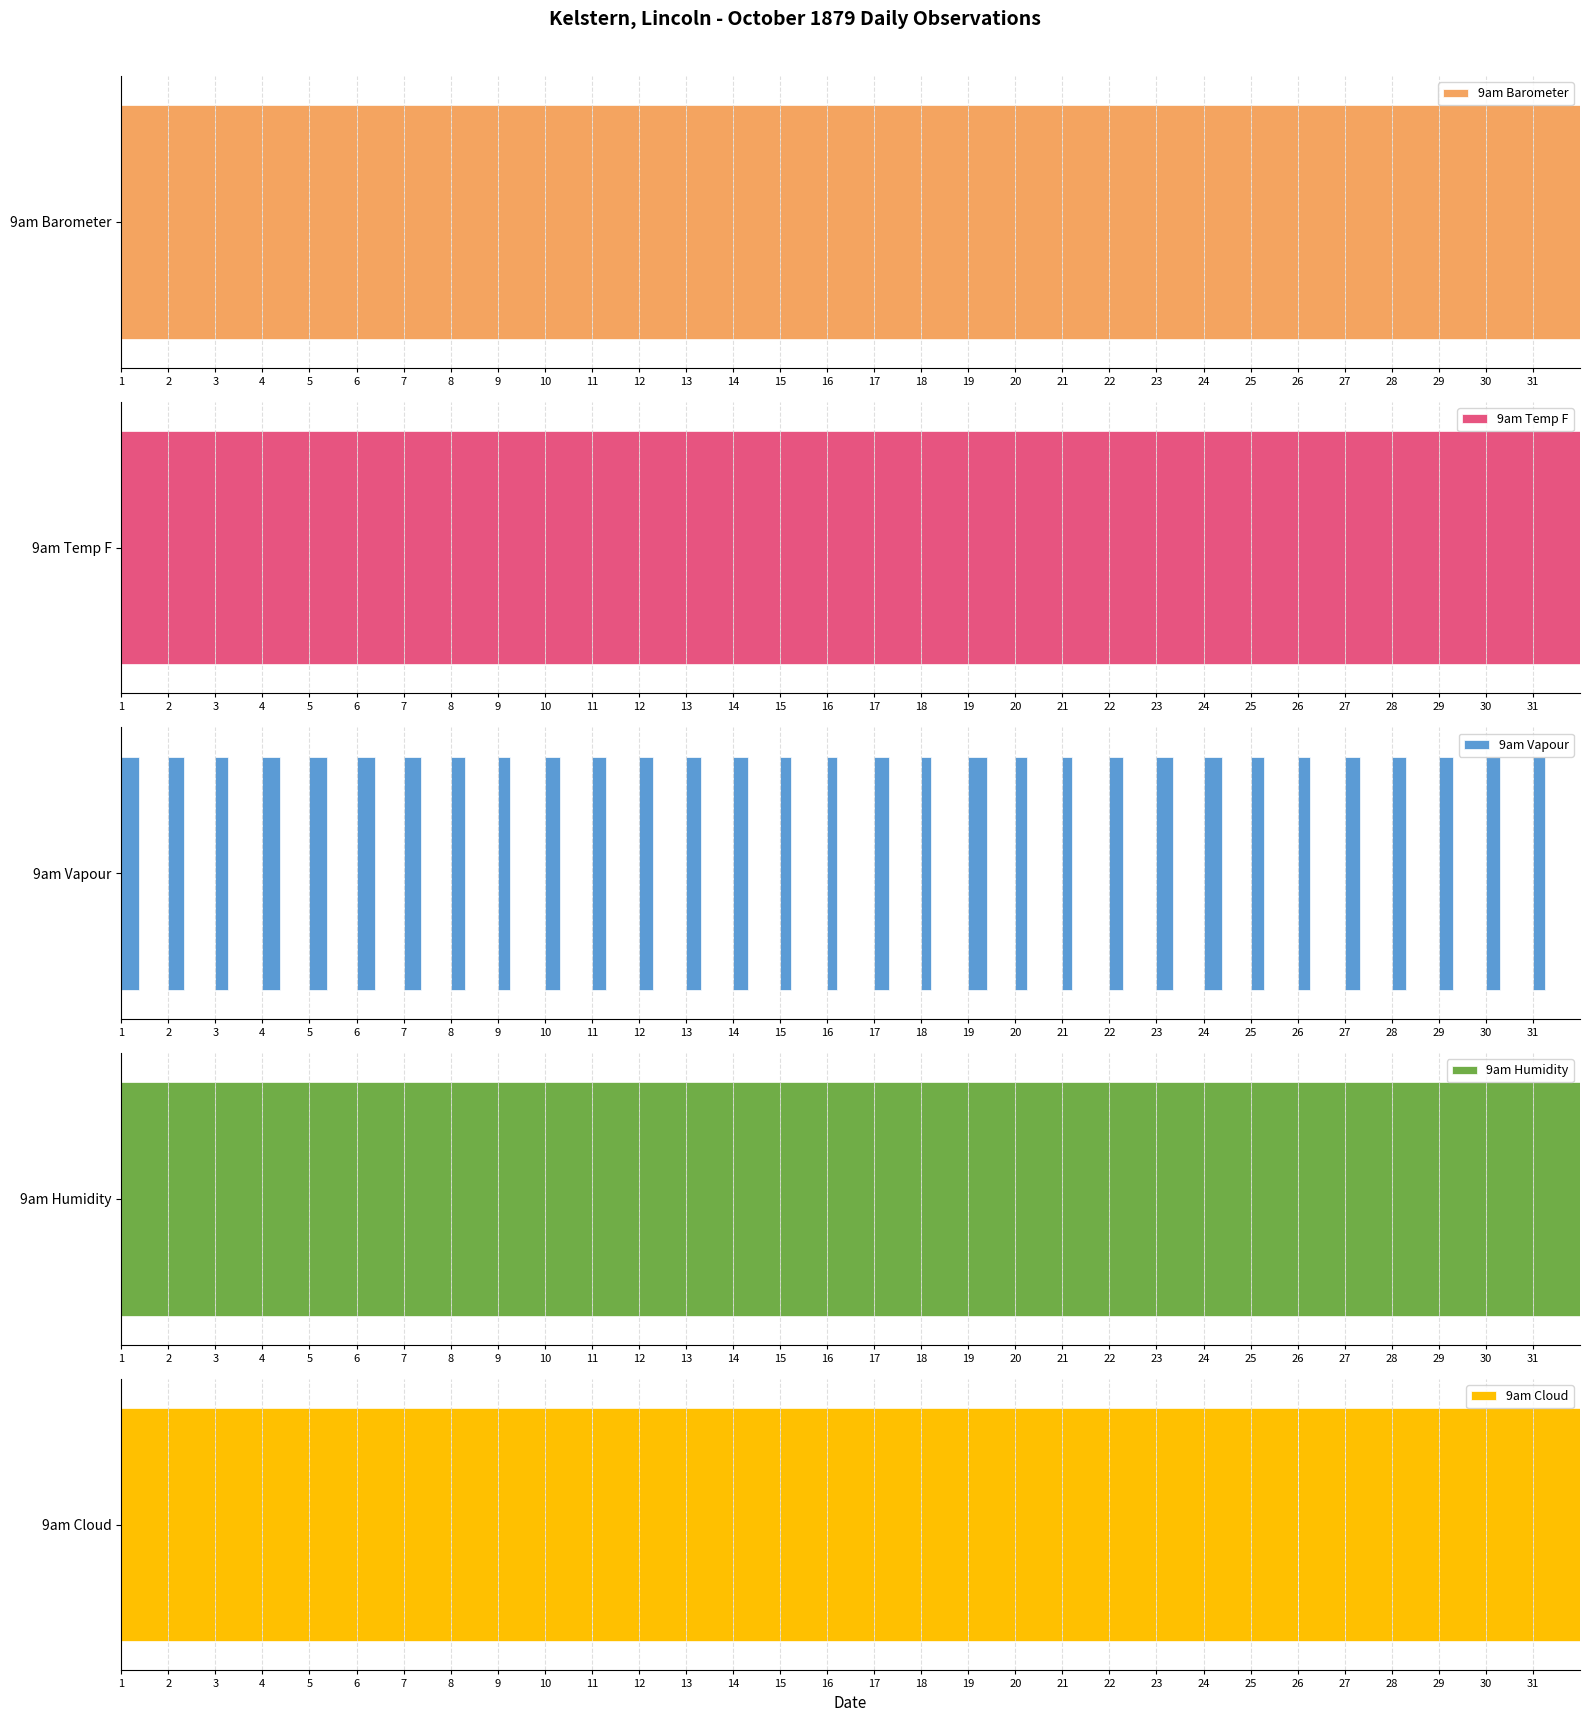

Between 1 and 20, which series saw the biggest shift?

9am Humidity